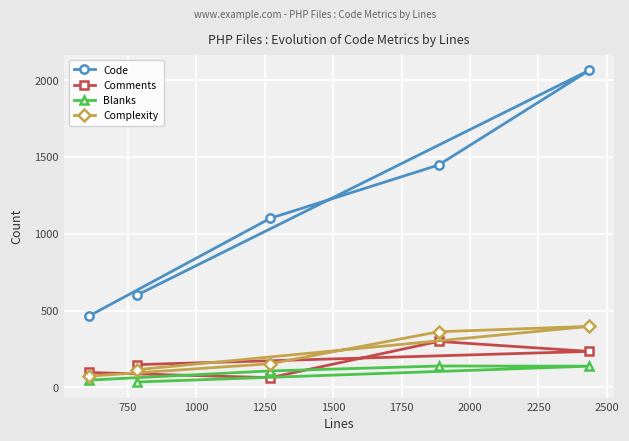

What is the value of the Blanks point at the 1st from the left?

47